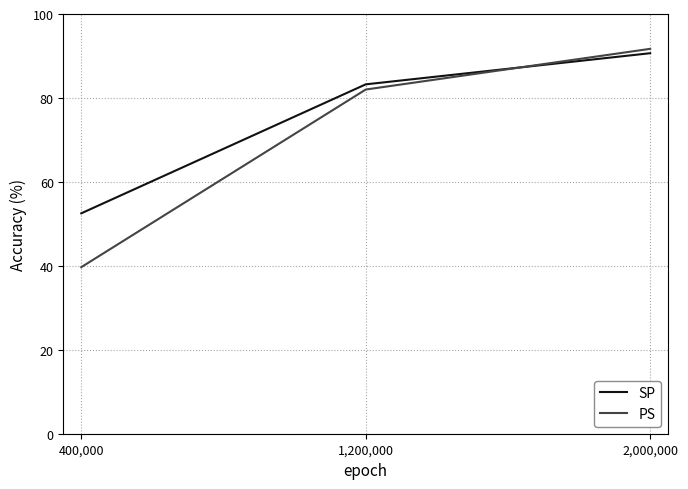

Which series changed the most between 400,000 and 1,200,000?

PS